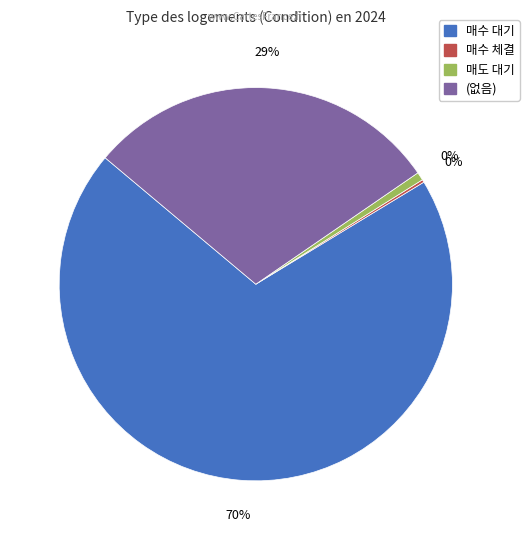

Which category has the biggest portion of the pie?

매수 대기